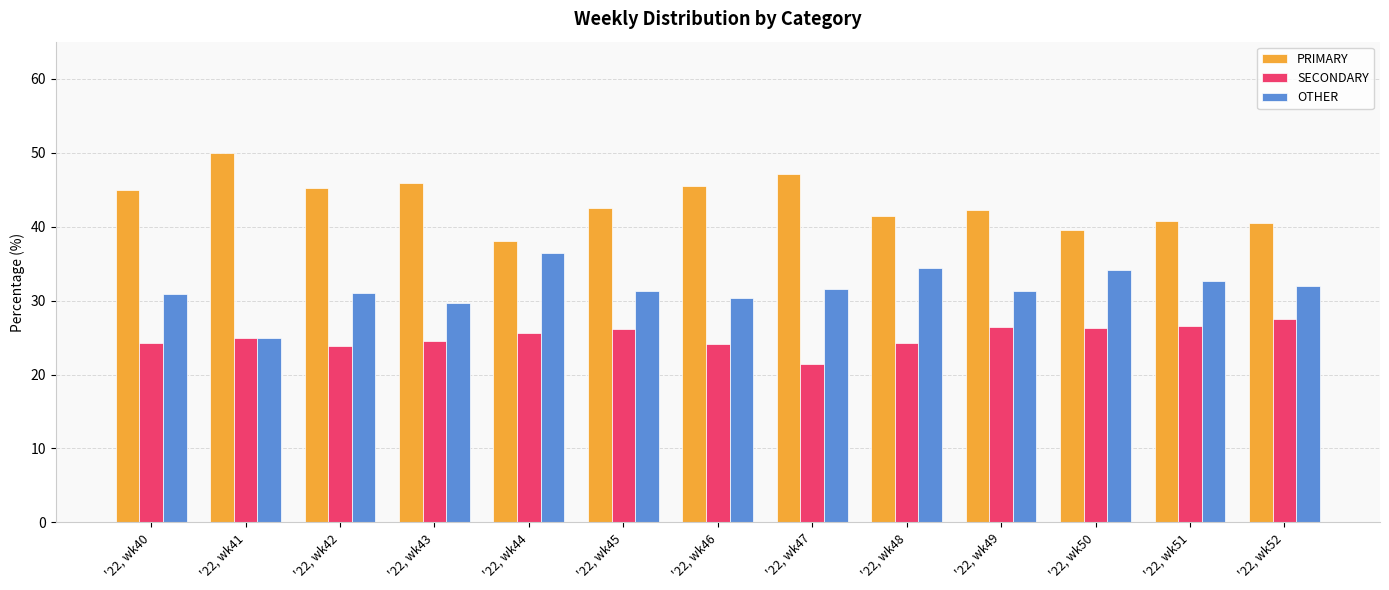

Which series has the largest total across all categories?

PRIMARY